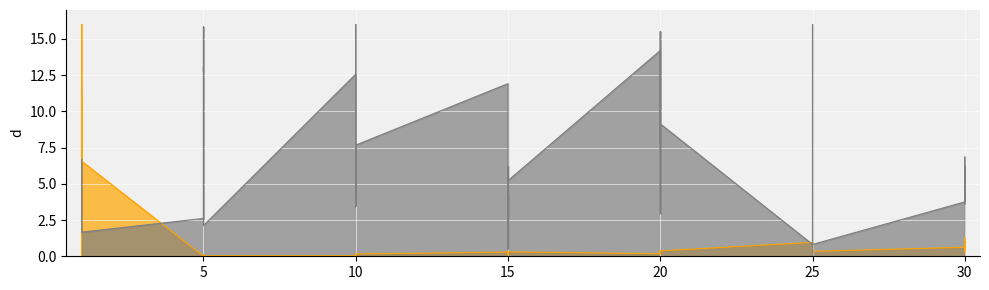

At which category does Leve EXP reach its first local peak?

1